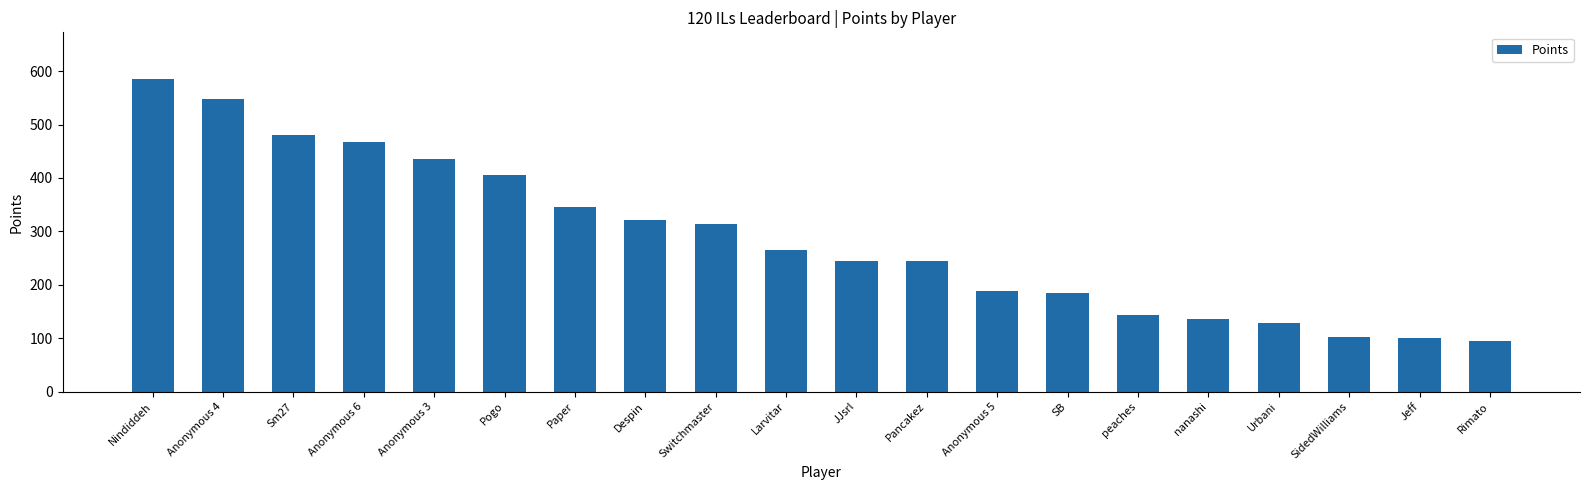

What is the sum of the values at Nindiddeh and SidedWilliams?

688